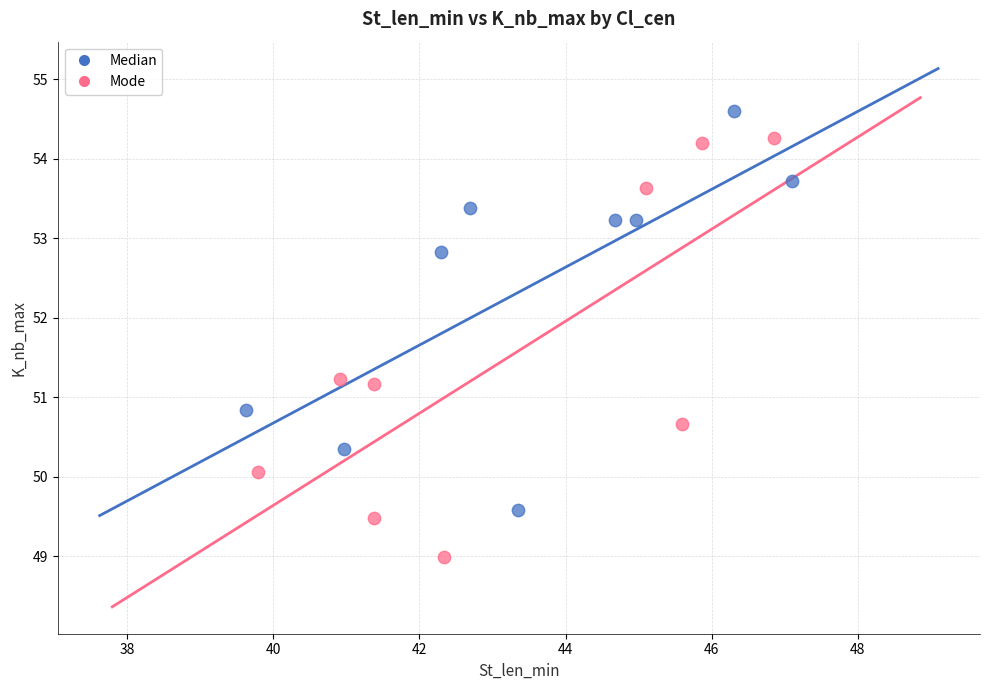

What are all the series names shown in the legend?

Median, Mode